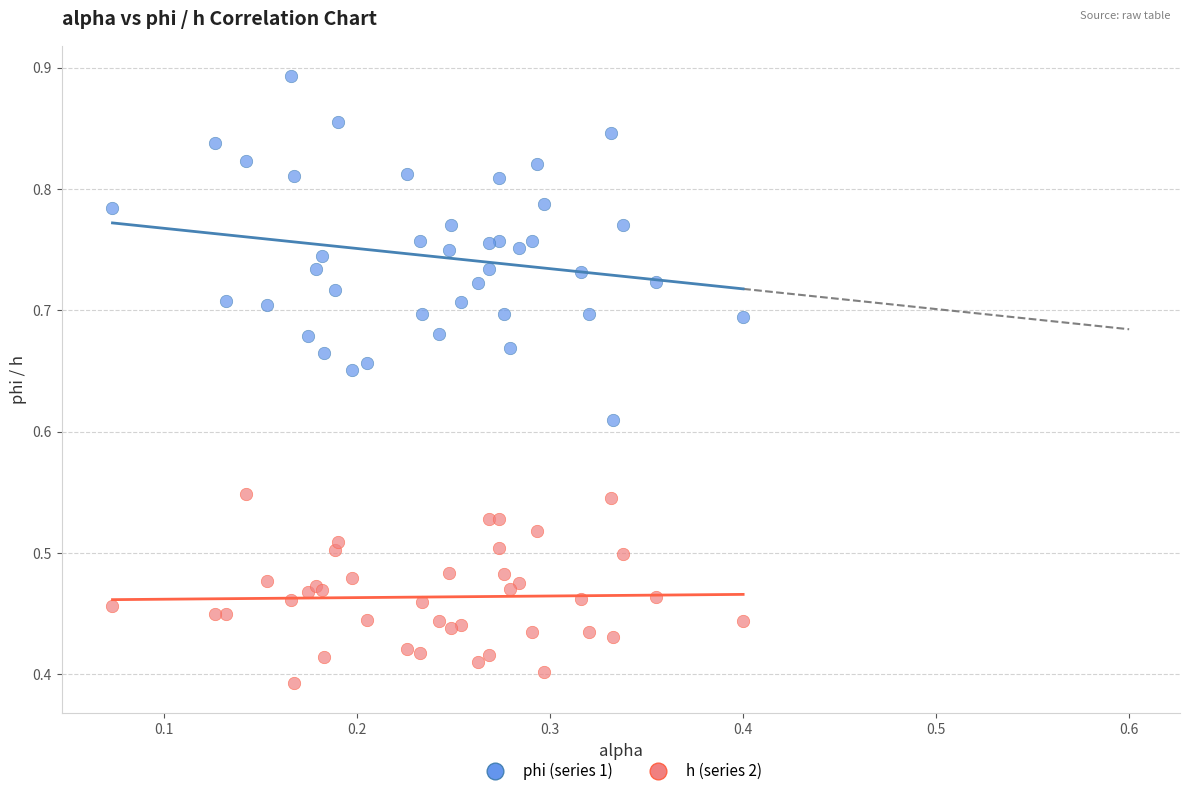

What is the X range (max minus min) for the scatter plot?

0.3